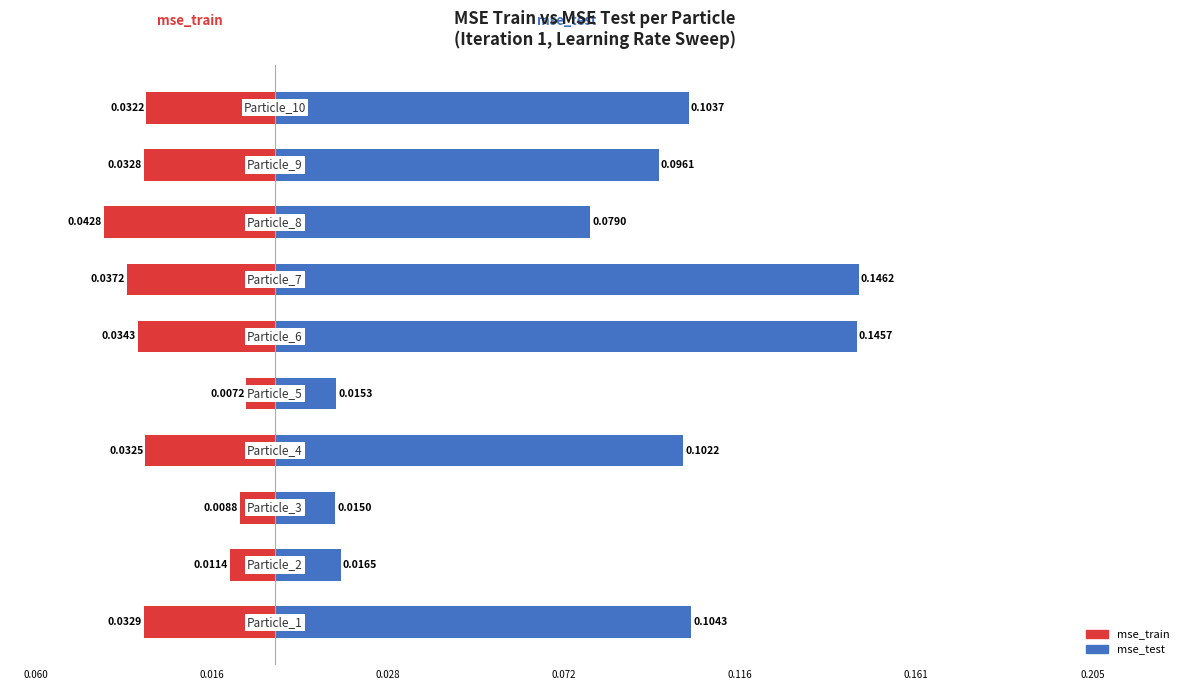

Is it true that mse_train equals -0.3 at 0.205?

False